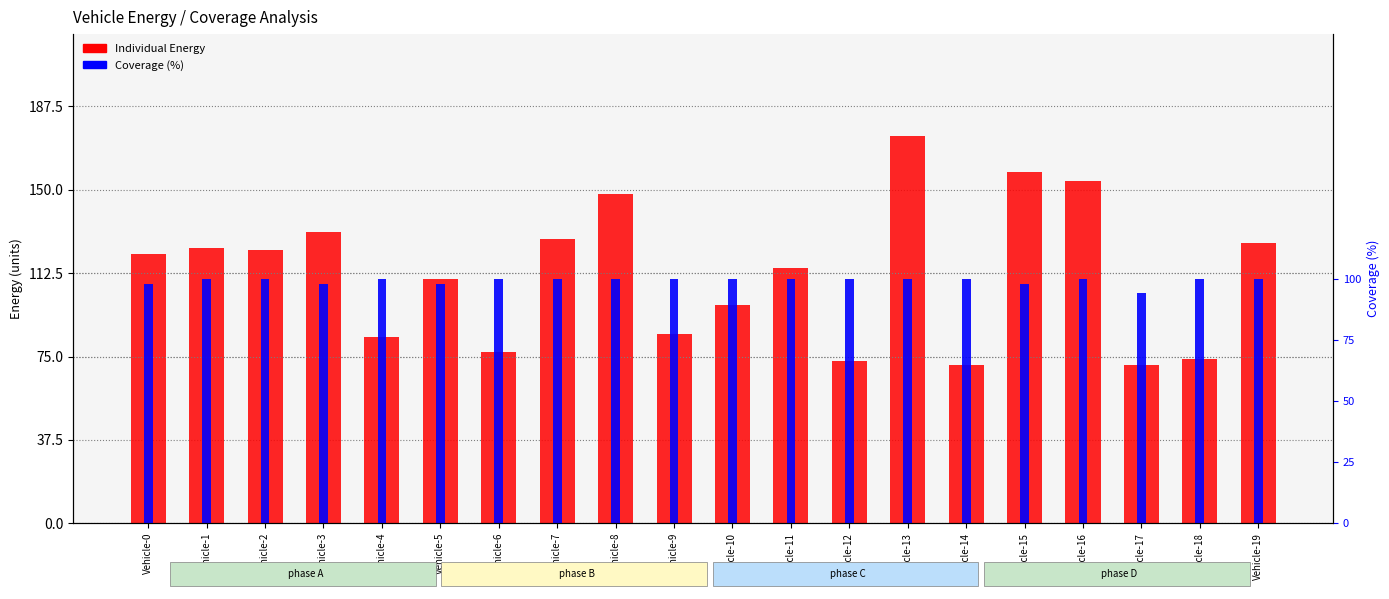

What is the difference between the Coverage (%) values at Vehicle-2 and Vehicle-15?

2